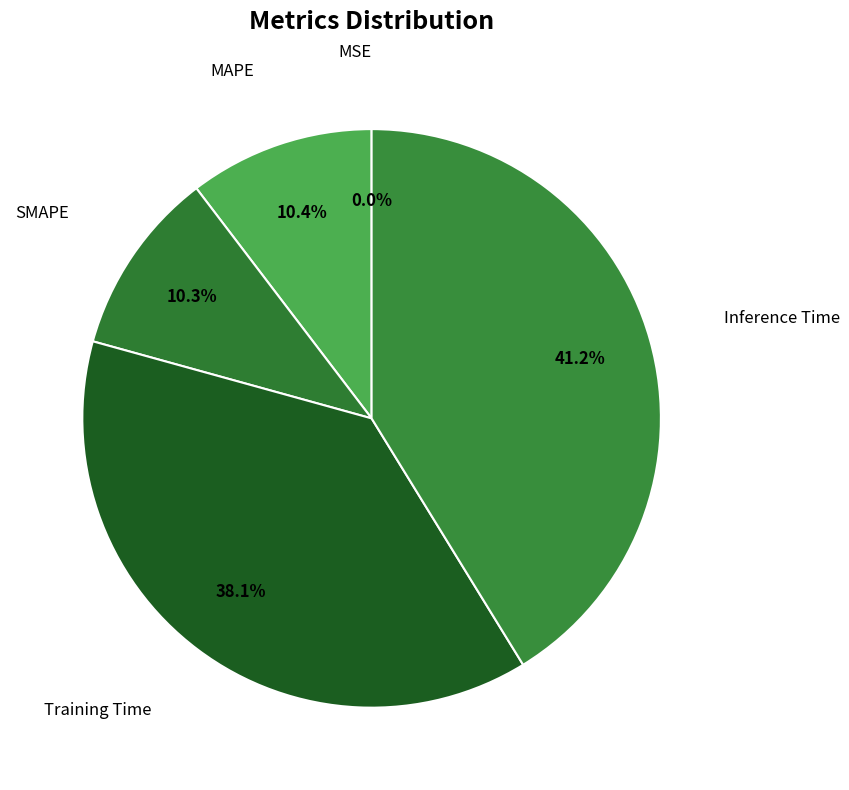

How many slices are in this pie chart?

5